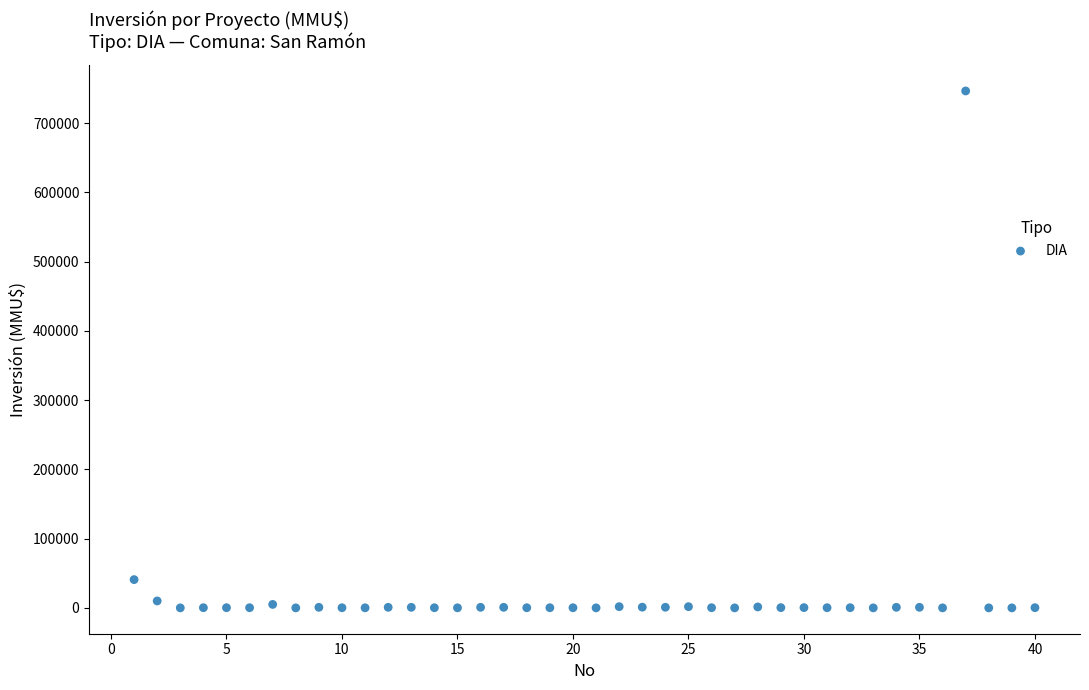

What is the range of X values (max minus min)?

39